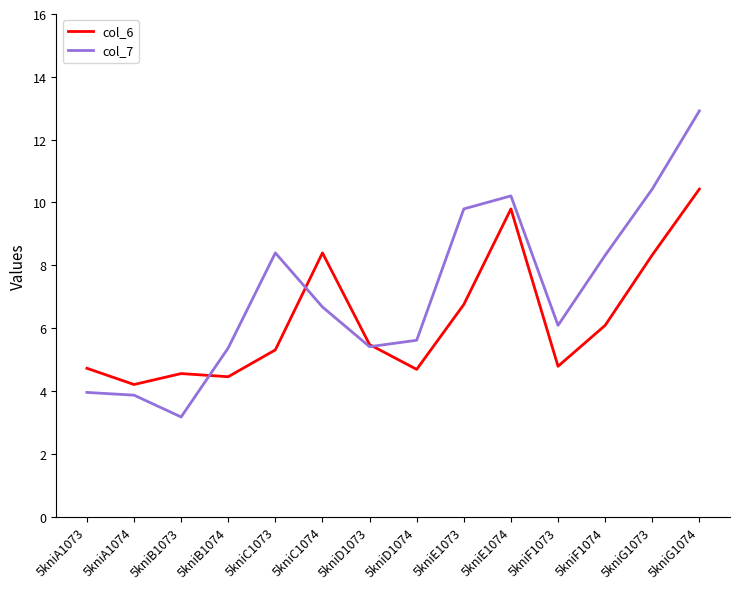

What position from the right is 5kniD1073?

8